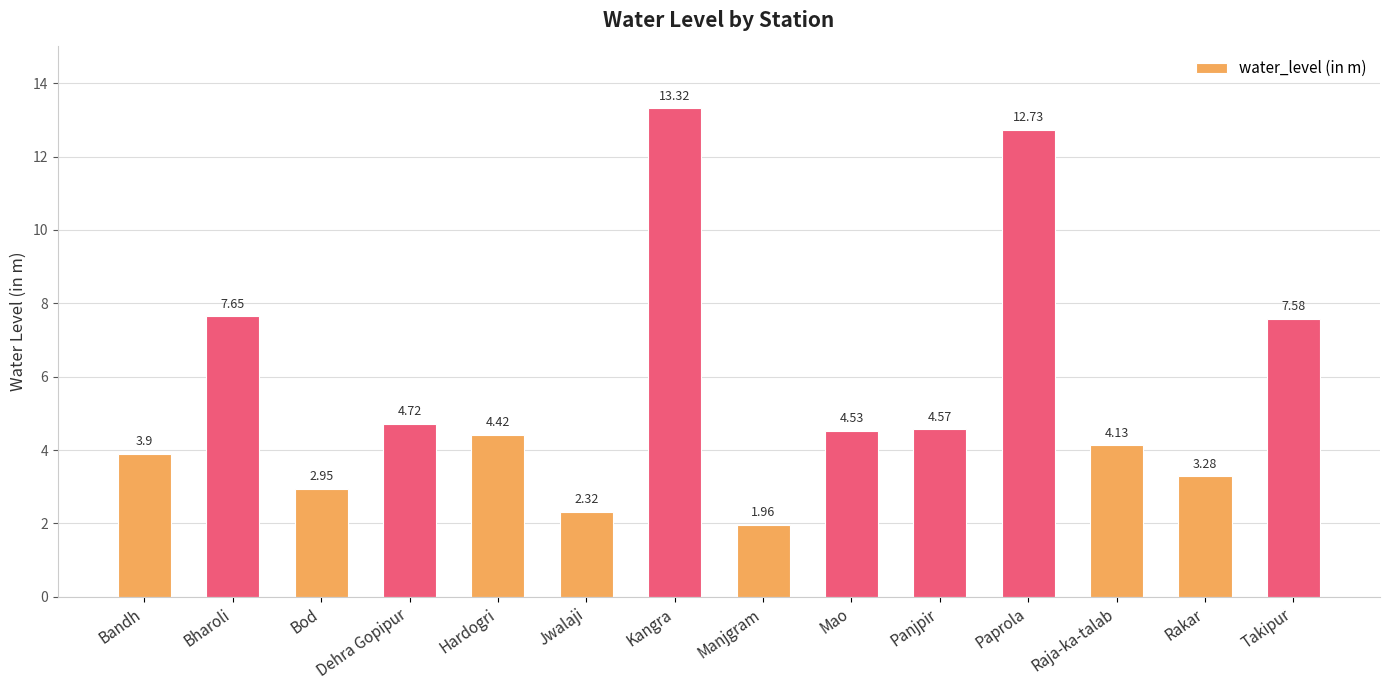

What is the difference between the second highest and second lowest values?

10.4